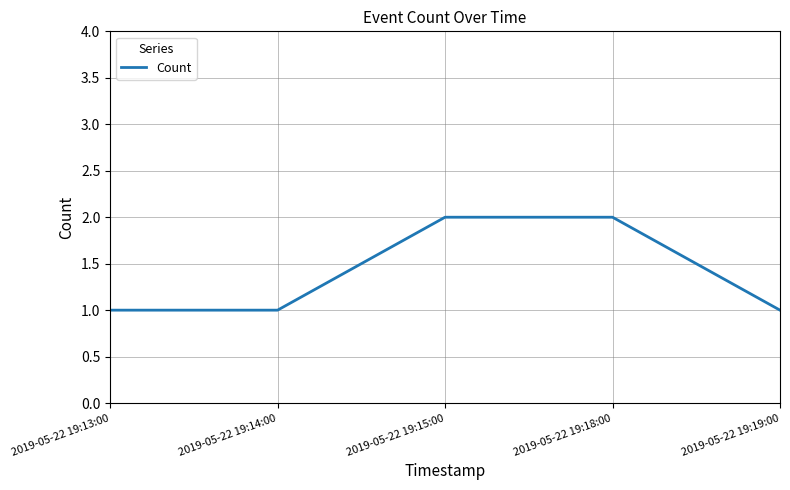

Between 2019-05-22 19:14:00 and 2019-05-22 19:15:00, which is larger?

2019-05-22 19:15:00